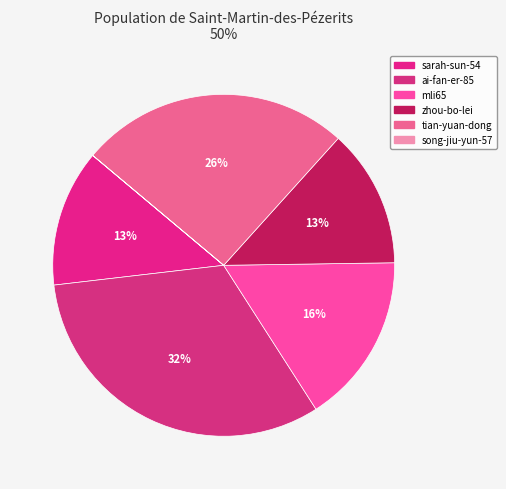

The tian-yuan-dong slice represents 26% of the pie. True or false?

True